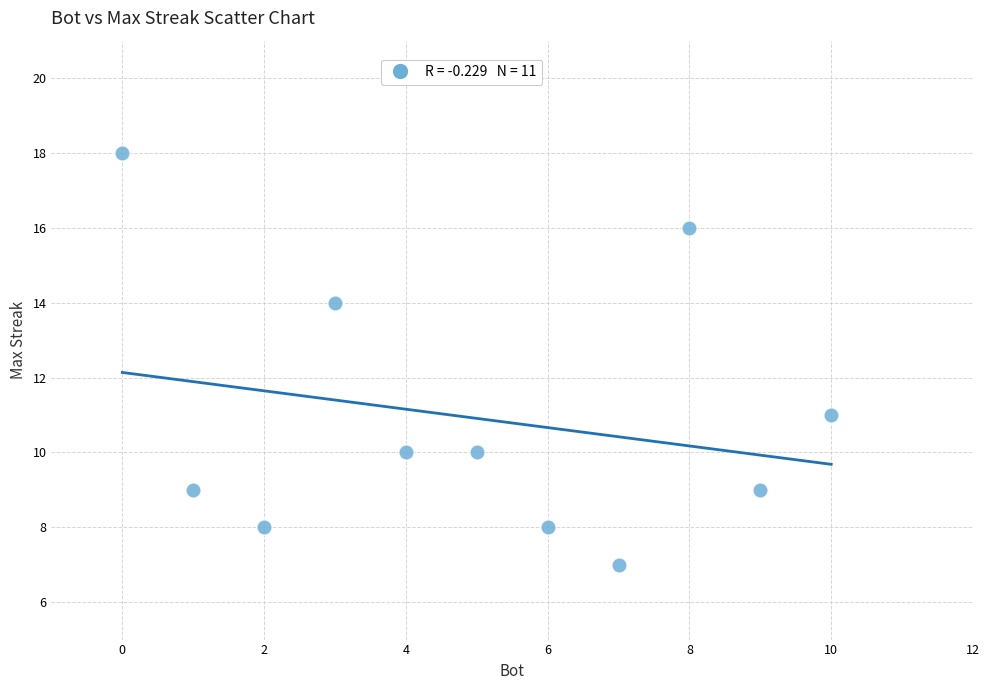

What is the range of Y values (max minus min)?

11